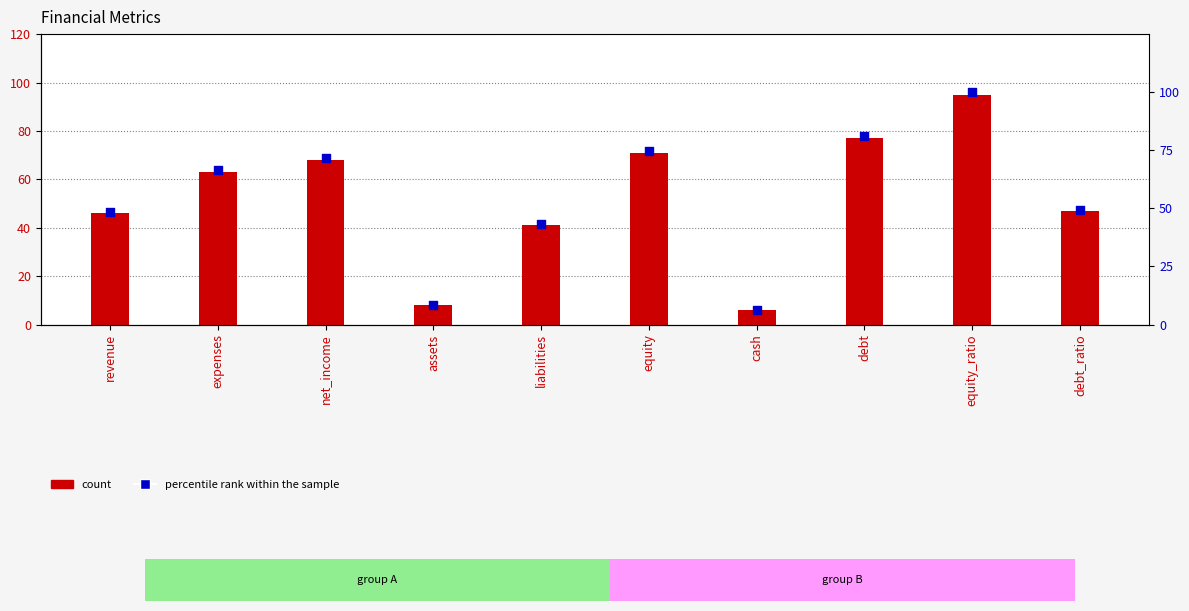

Which series contains the lowest Y value?

count